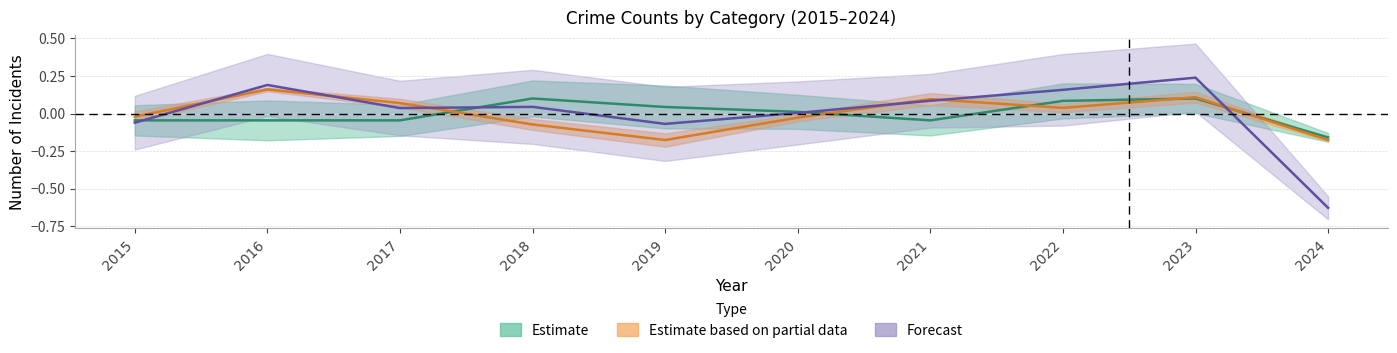

Which series changed the most between 2016 and 2018?

Robbery